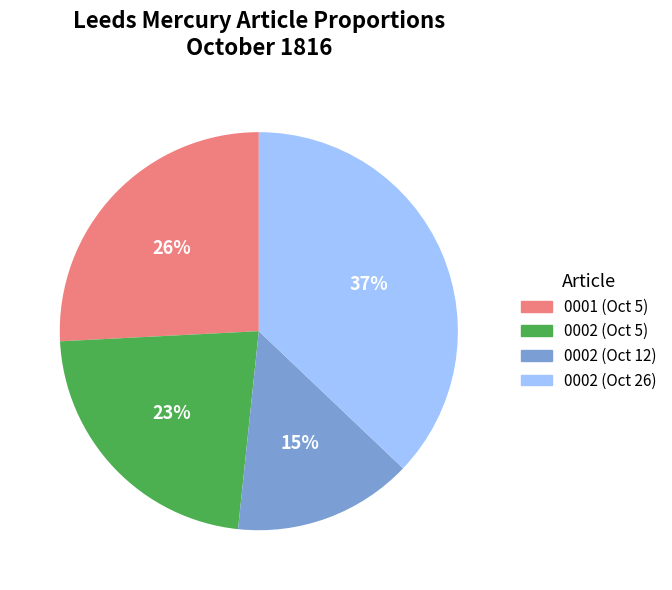

Is there a majority slice in this chart?

No